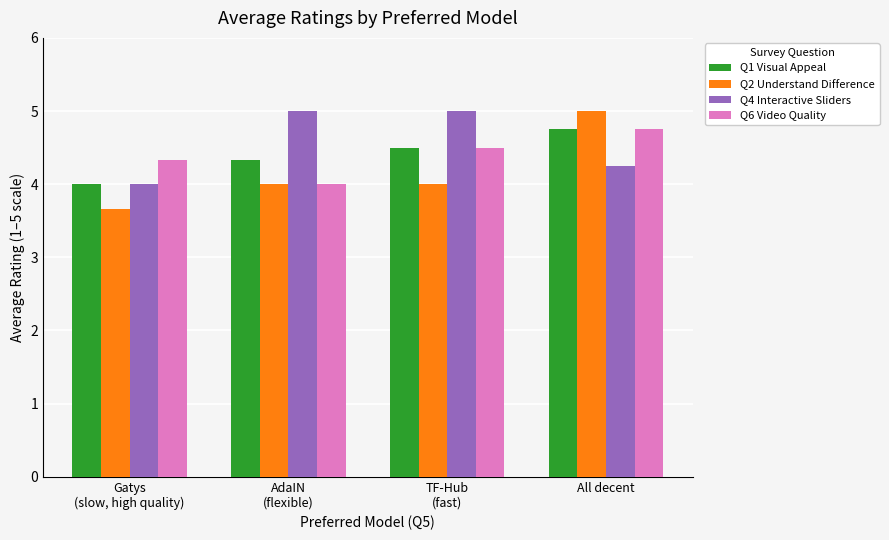

What value does the Q2 Understand Difference series have at All decent?

5.0